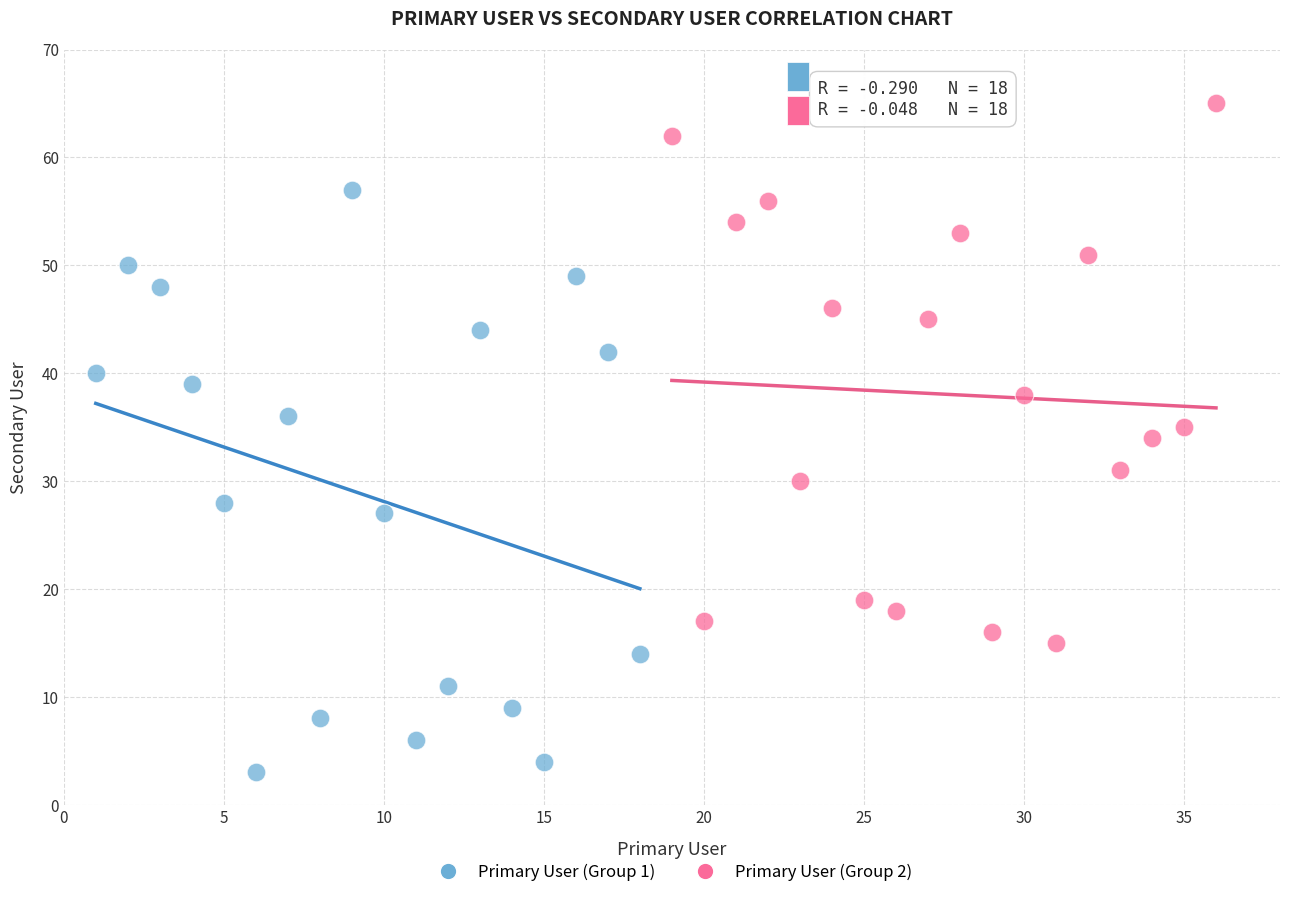

What are all the series names shown in the legend?

Primary User (Group 1), Primary User (Group 2)